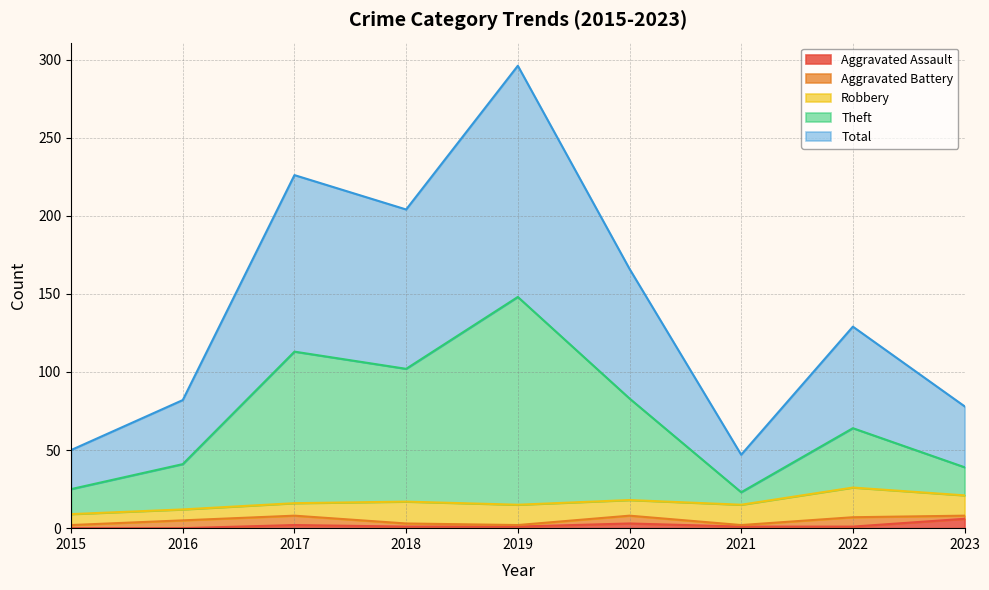

Is it true that Aggravated Assault equals 1 at 2021?

True